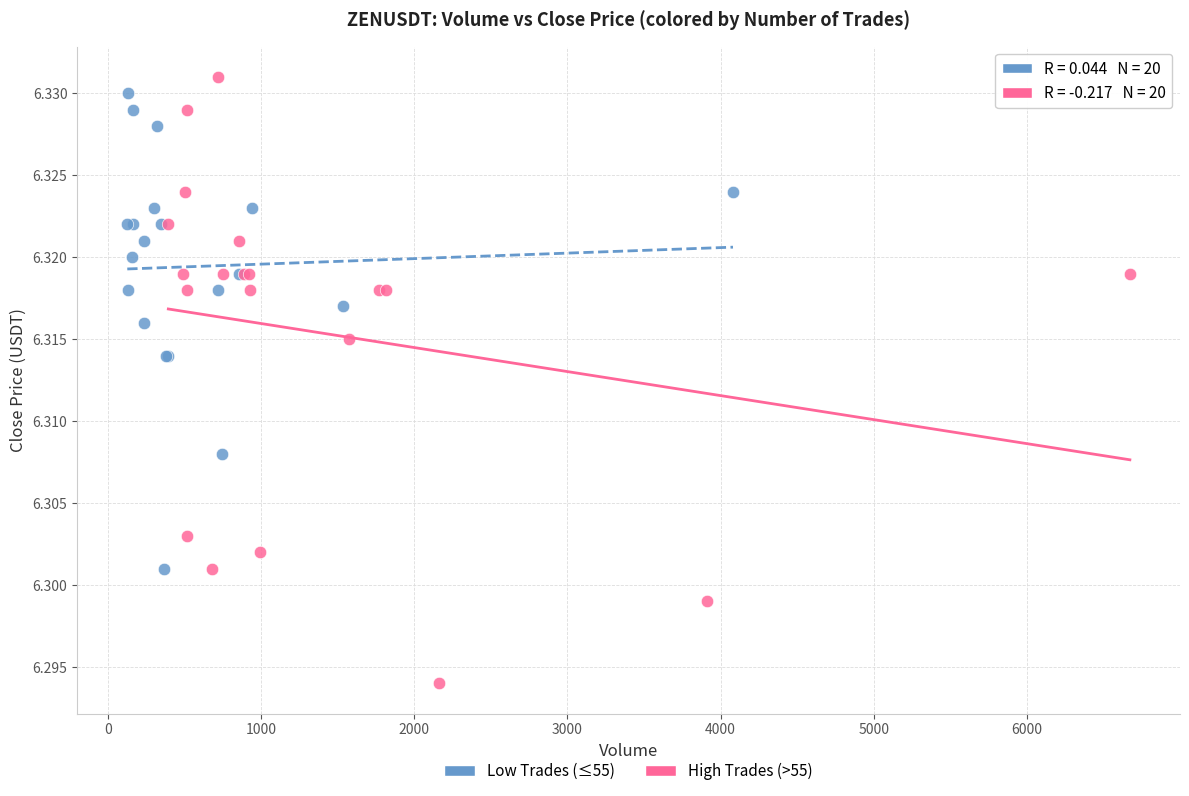

Which series contains the lowest Y value?

High Trades (>55)